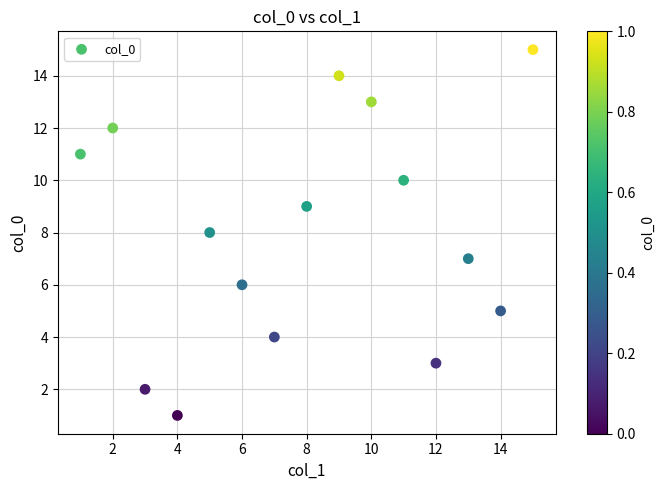

What is the range of Y values (max minus min)?

14